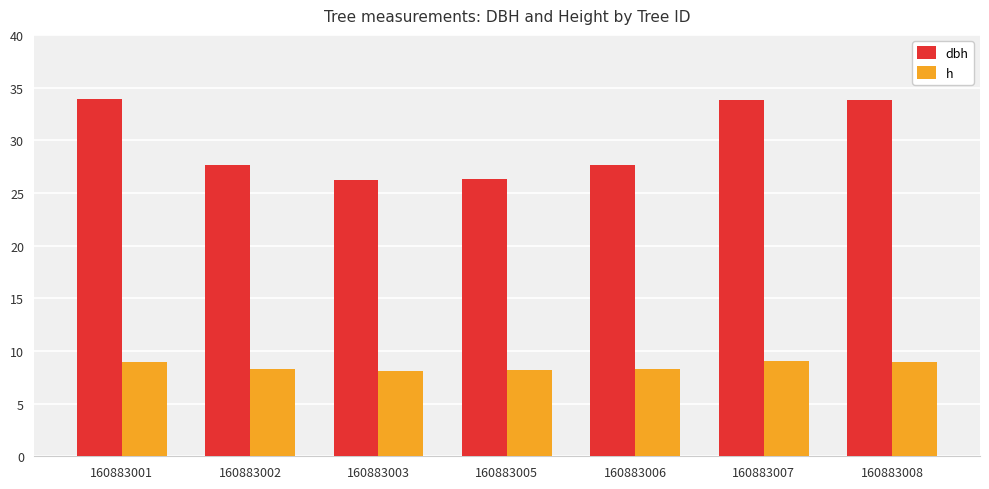

What is the difference between the h values at 160883006 and 160883008?

0.6